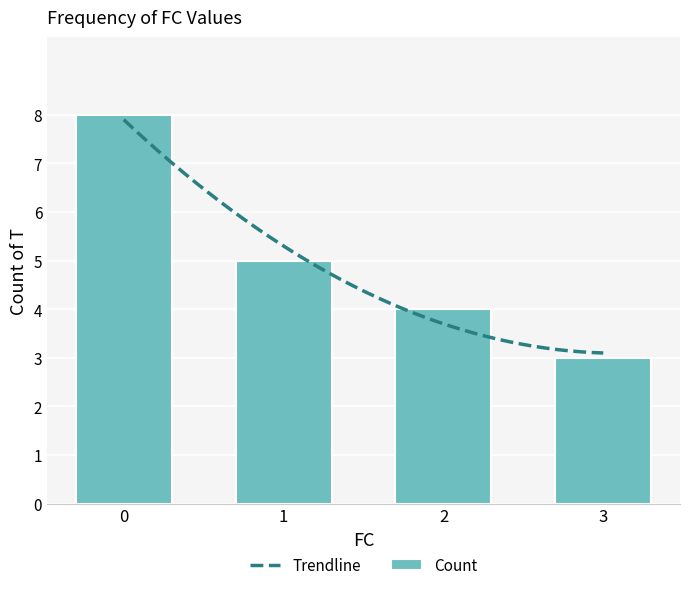

What is the smallest value displayed?

3